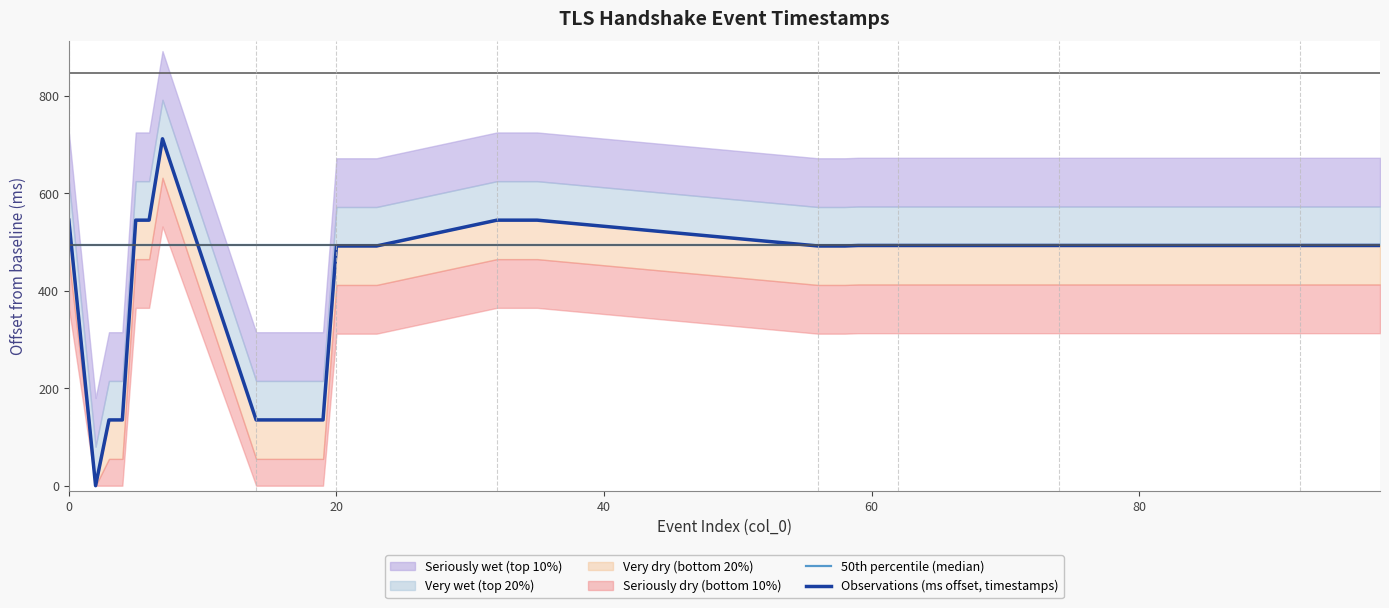

Reading right to left, what are all the values shown in this chart?

50th percentile (median): 493	493	493	493	493	493	493	493	493	493	493	493	493	493	493	493	493	493	493	493	493	493	493	493	493	493	493	493	493	493	493	493	493	493	493	493	493	493	493	493
Observations (ms offset, timestamps): 493	493	493	493	493	493	493	493	493	493	493	493	493	493	493	493	492	492	492	545	545	545	545	492	492	492	492	135	135	135	135	135	135	712	545	545	135	135	0	545